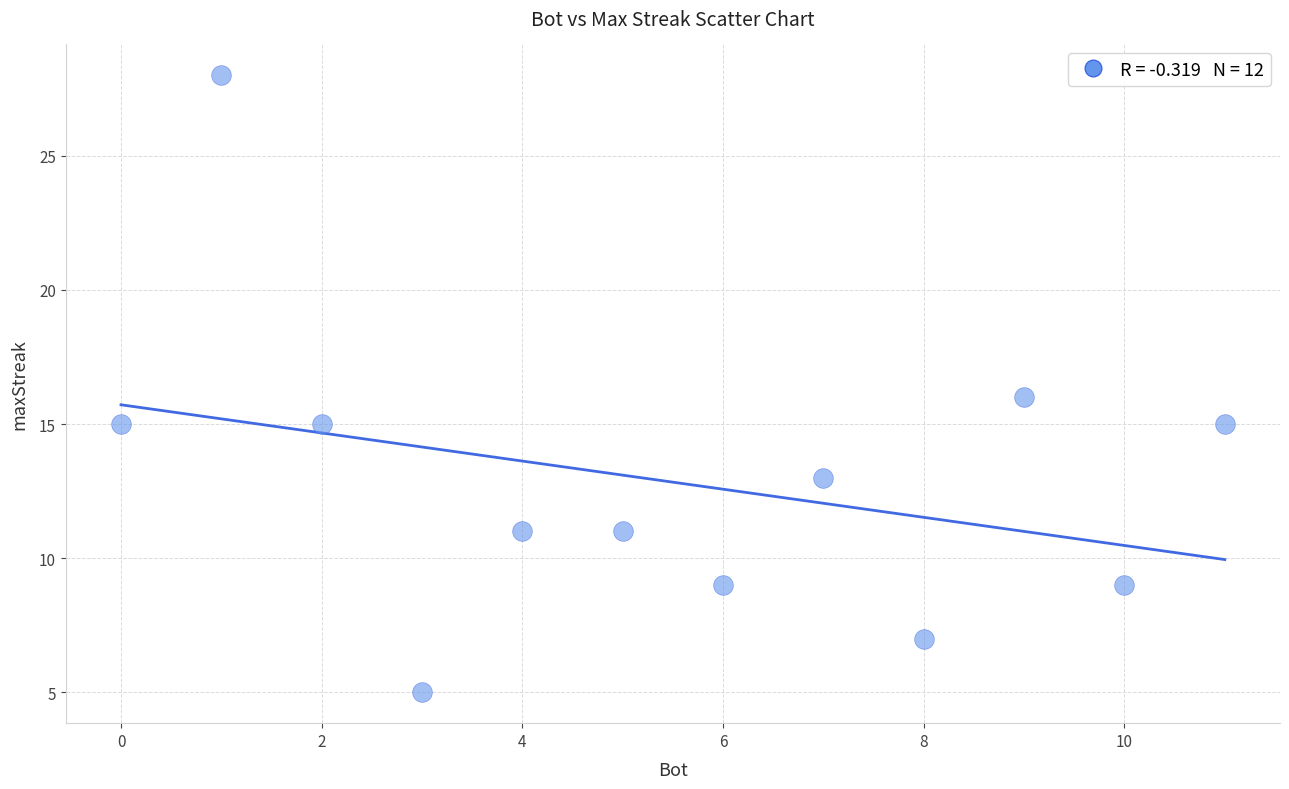

What is the range of X values (max minus min)?

11